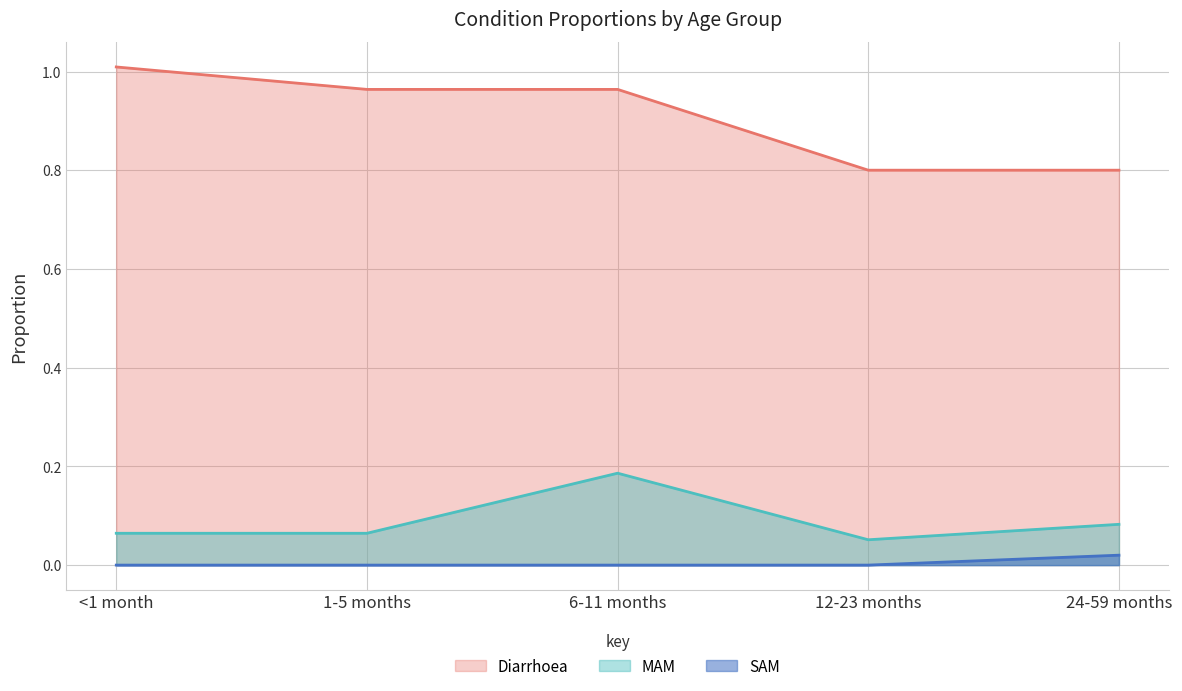

The SAM series shows 0.0 at 6-11 months. True or false?

True